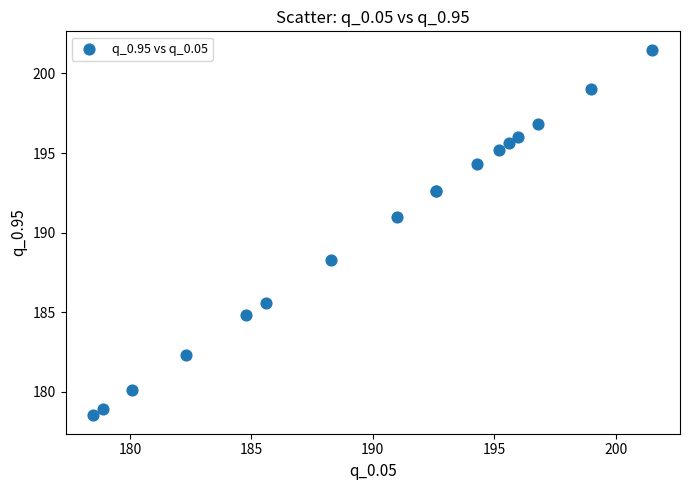

What Y value in the scatter plot is closest to 190?

191.0